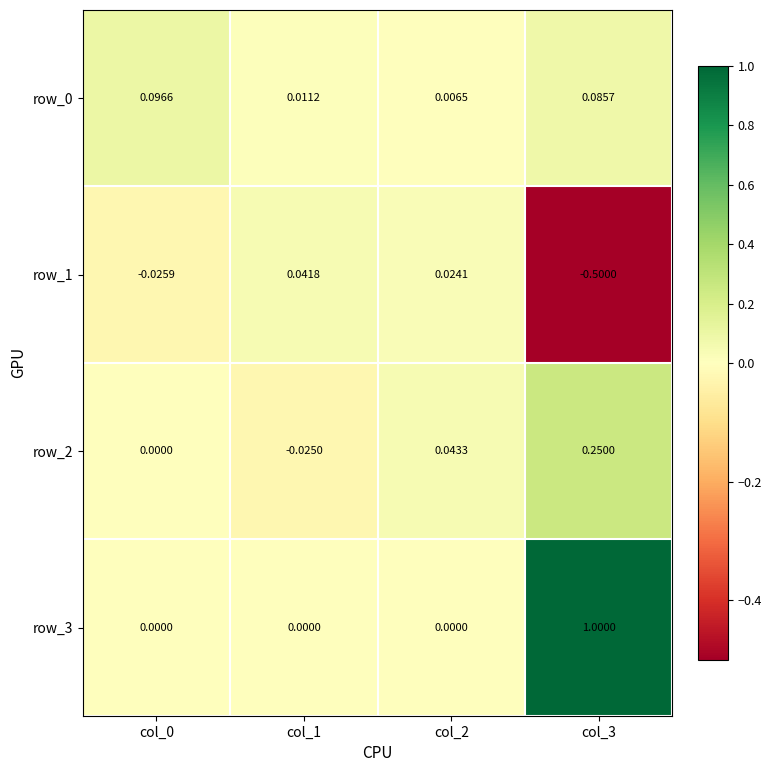

Is the value of row_3 at col_3 greater than the value of row_2 at col_3?

Yes